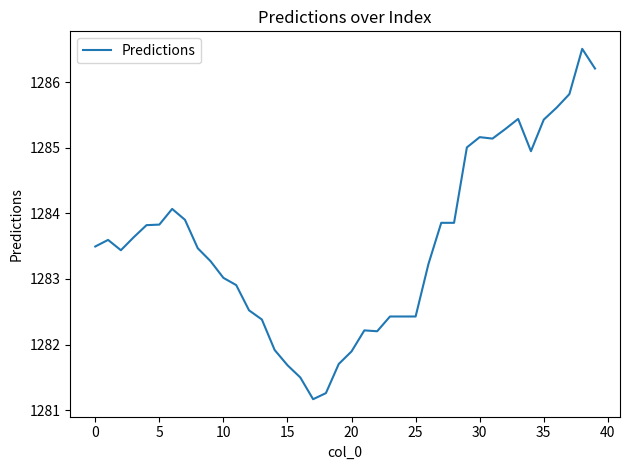

What is the maximum value shown in the chart?

1286.5